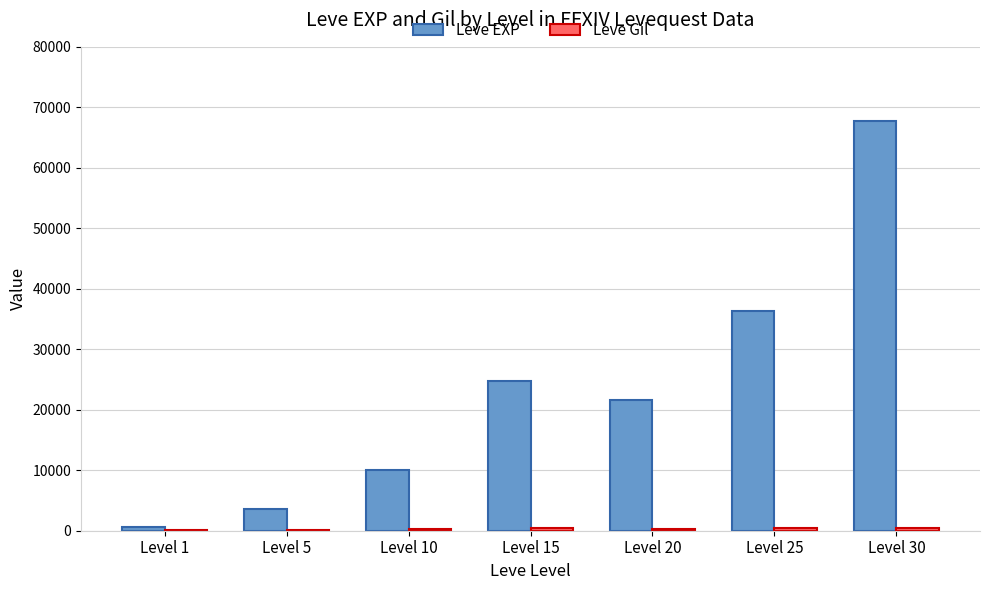

What is the maximum value shown in the chart?

67730